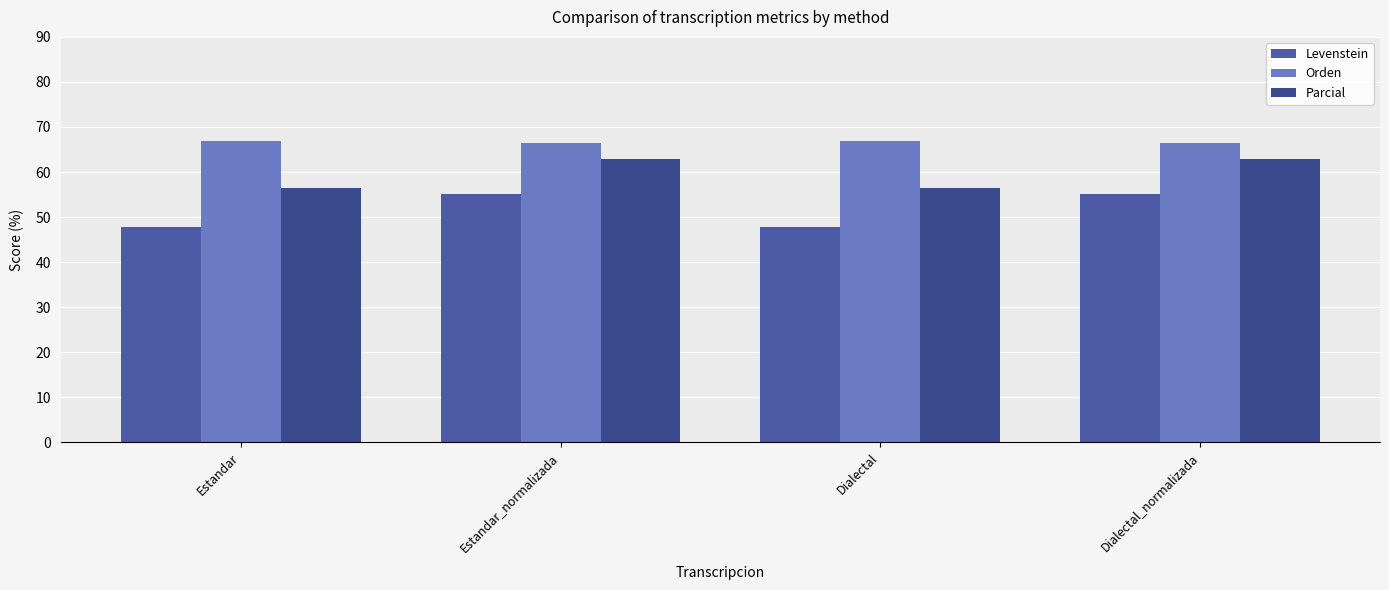

Rank the series by their maximum value, from highest to lowest.

Orden, Parcial, Levenstein